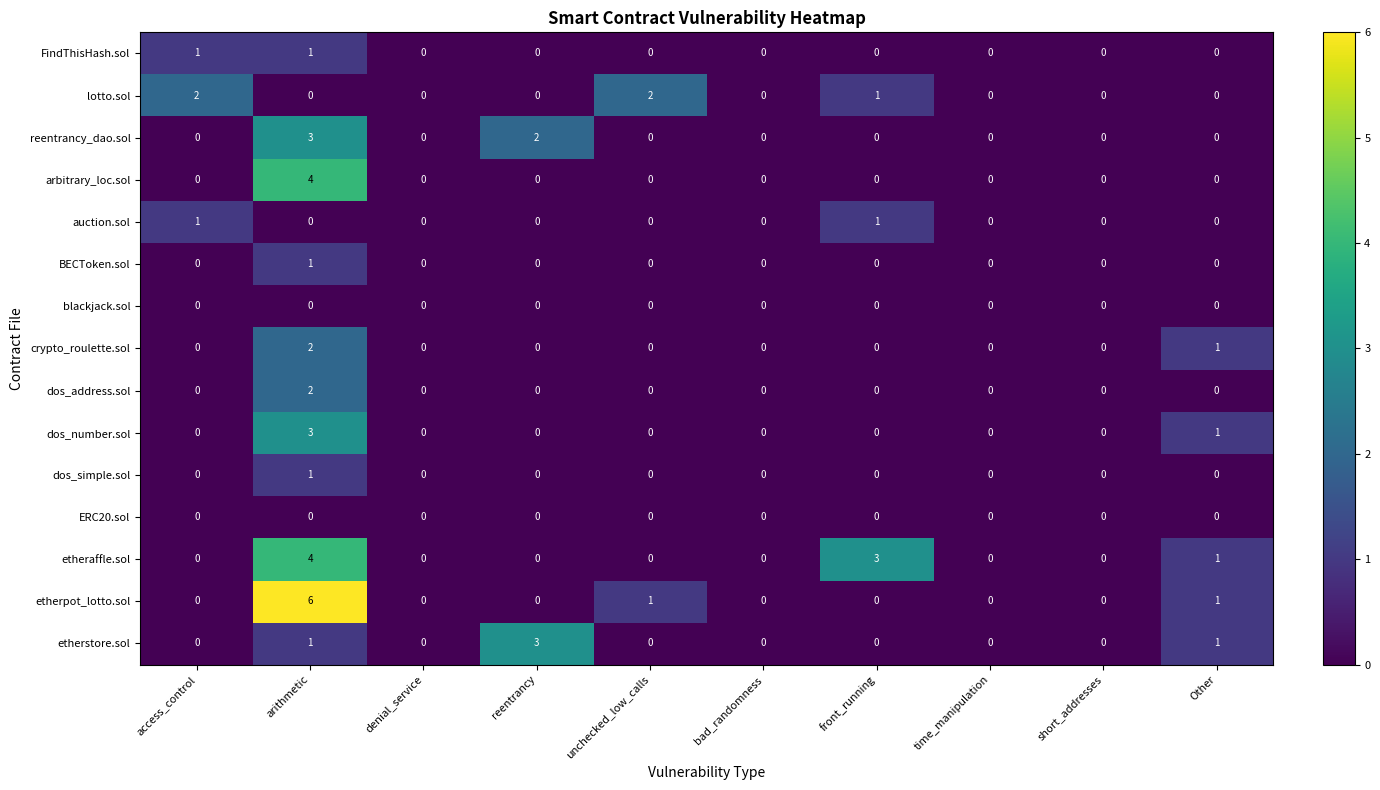

What is the difference between the highest and lowest values at Other?

1